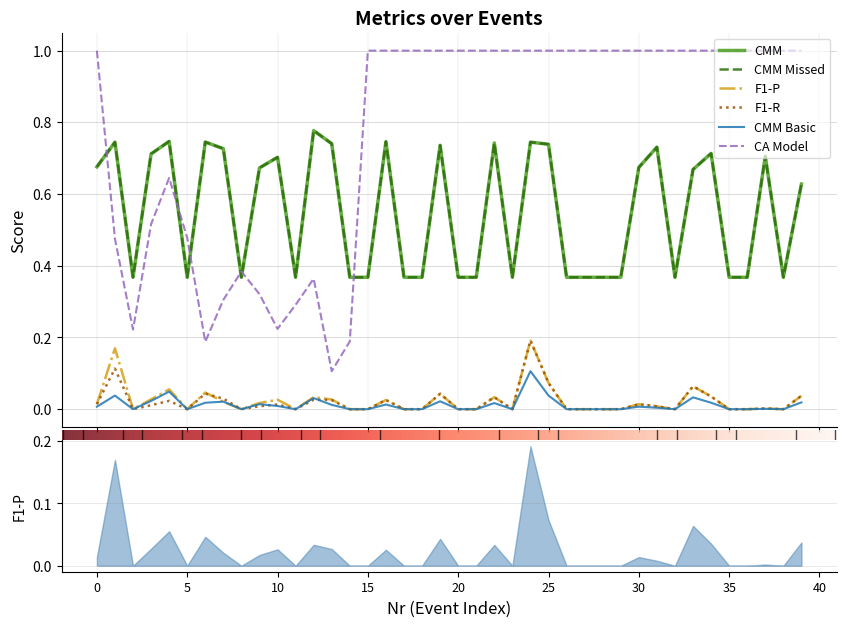

What is the total value across all series at 40?

1.7